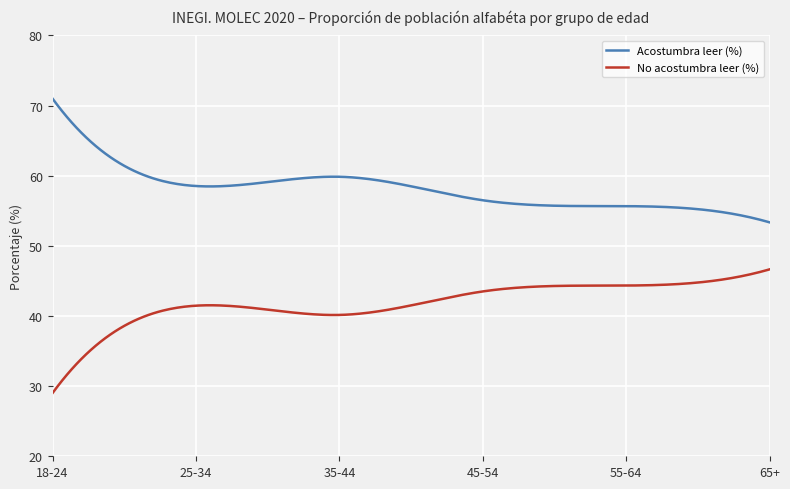

True or false: Acostumbra leer (%) and No acostumbra leer (%) cross at least once.

False